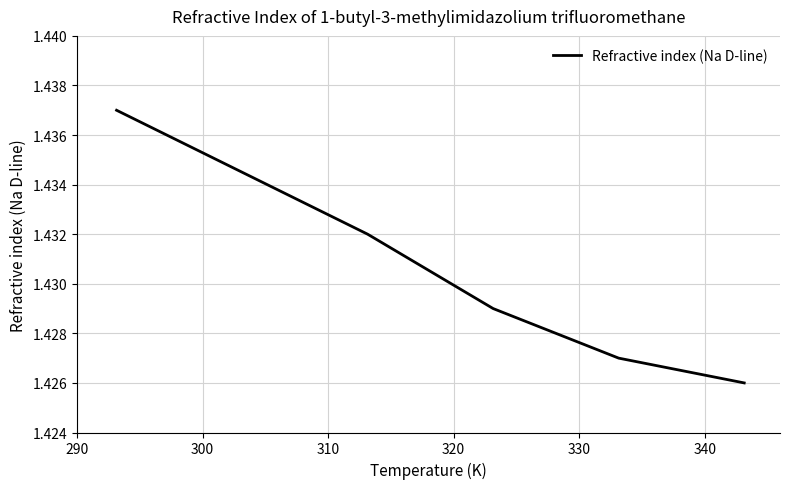

What is the sum of all values?

8.6